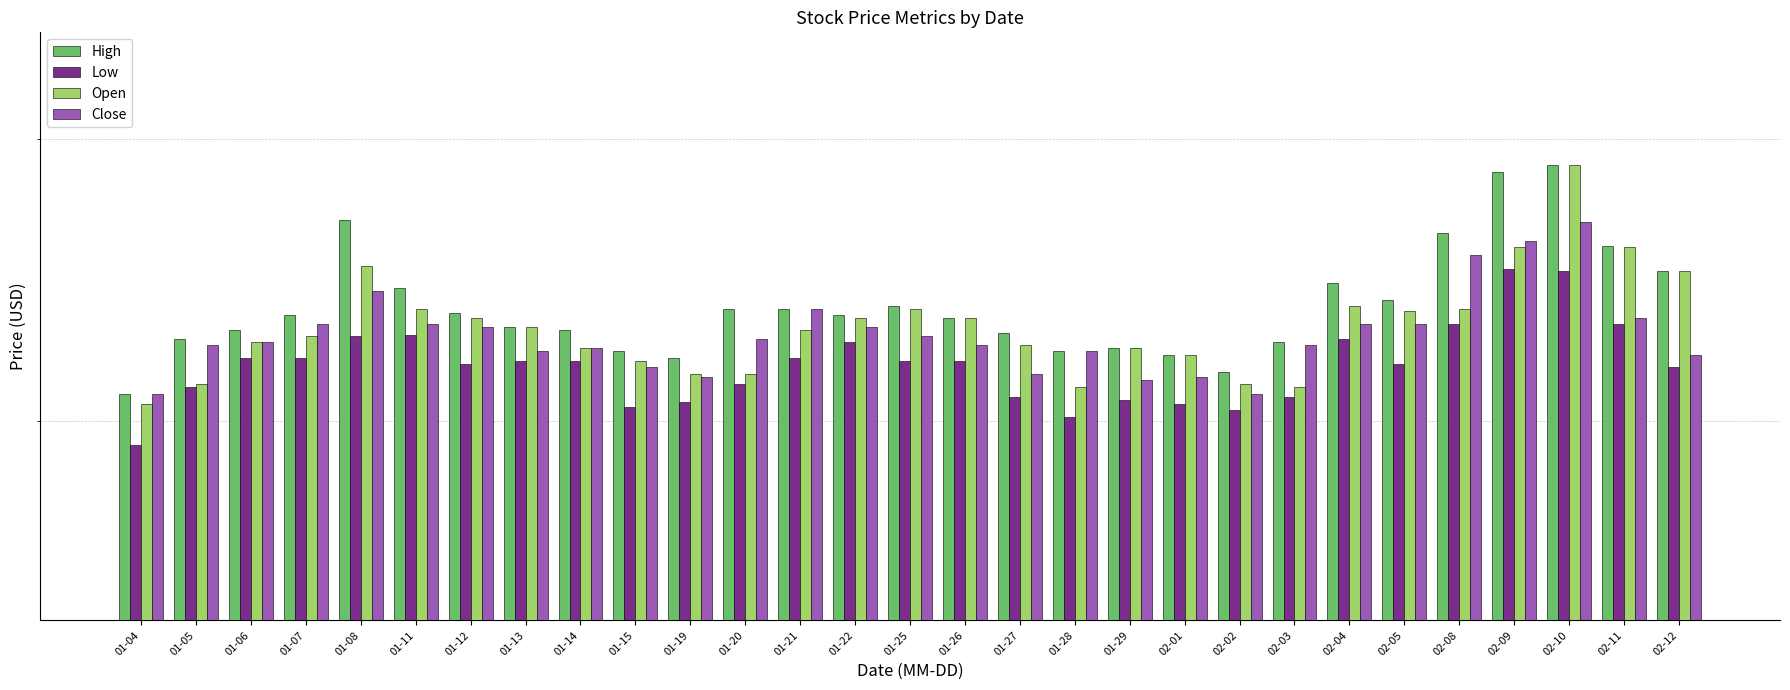

What position from the right is 02-12?

1